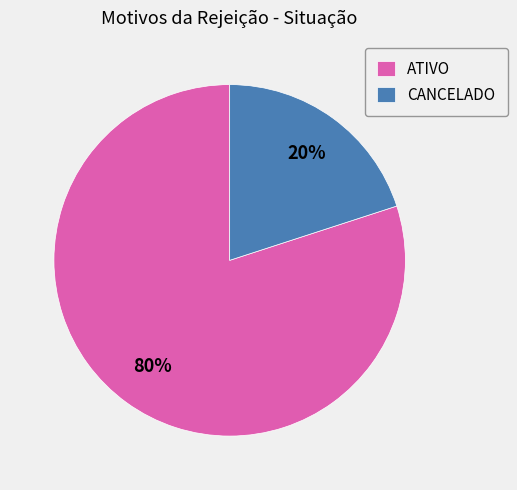

Is it true that ATIVO is 80% of the pie?

True